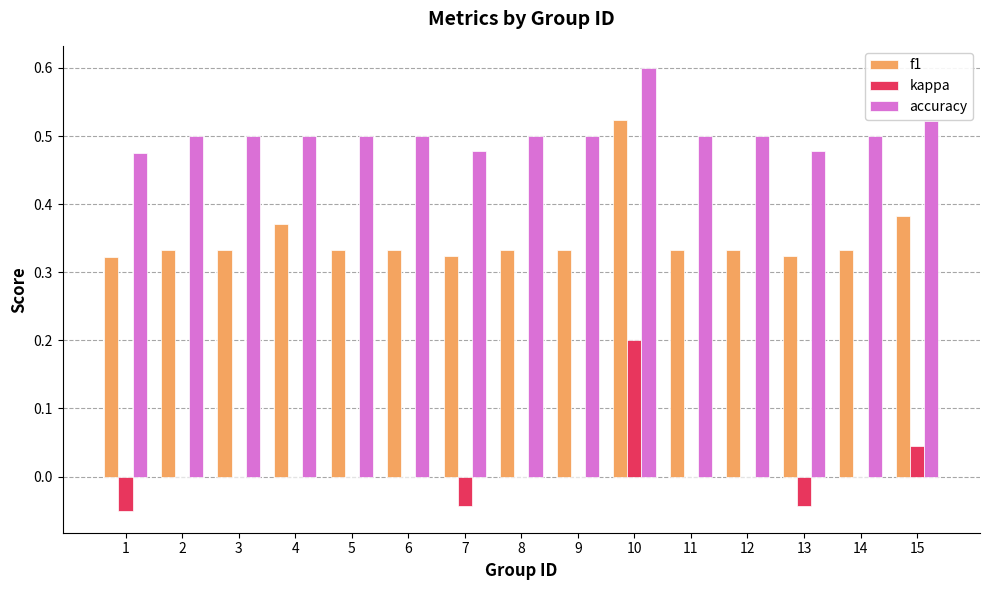

The kappa series shows 0.2 at 10. True or false?

True